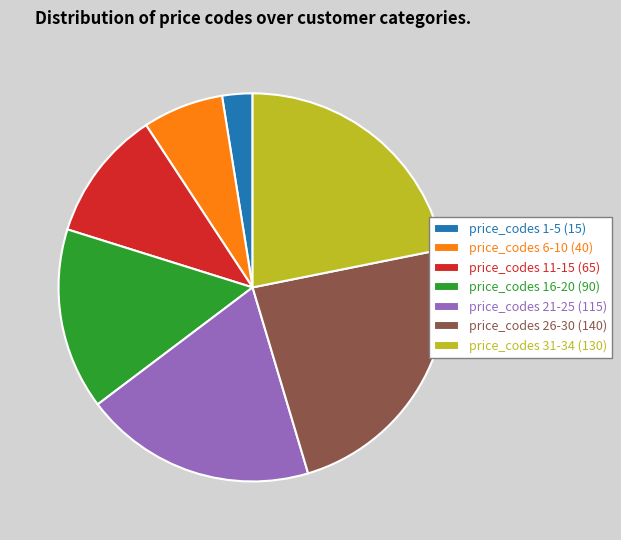

Do price_codes 31-34 (130) and price_codes 6-10 (40) together represent more than half of the pie?

No